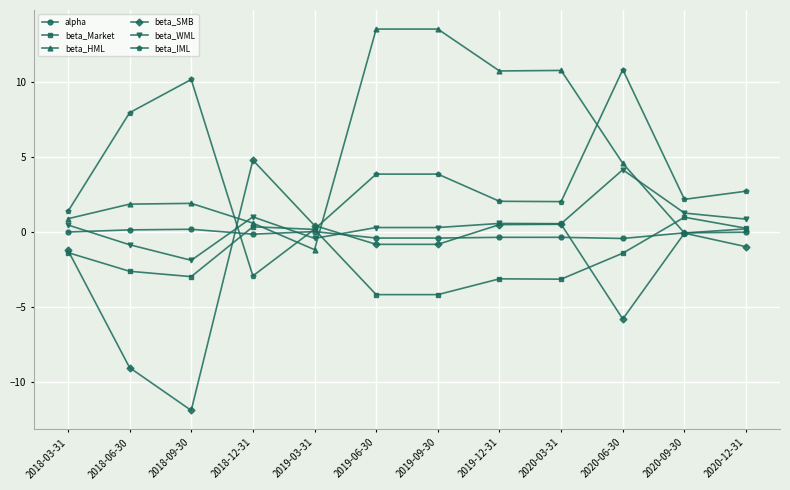

How many values in beta_Market are above zero?

4